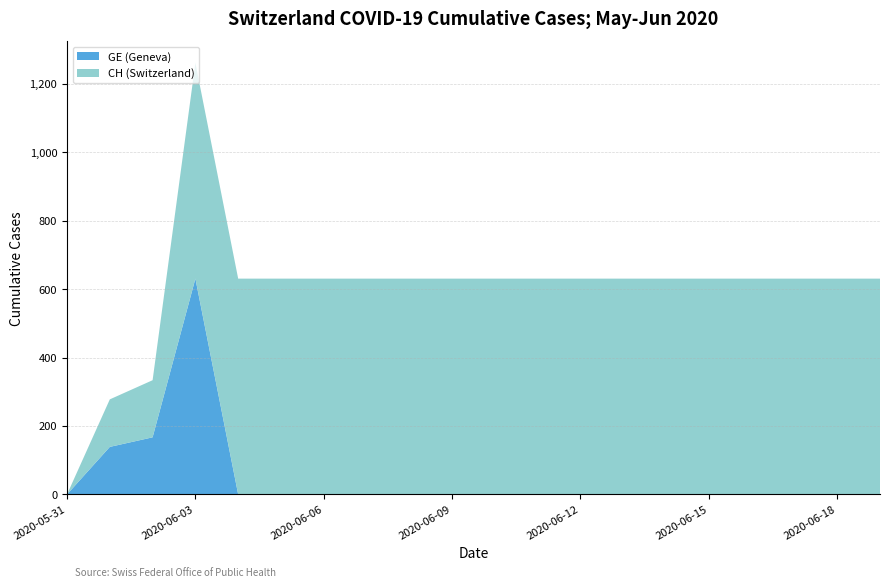

At which category is the sum across all series the highest?

2020-06-03